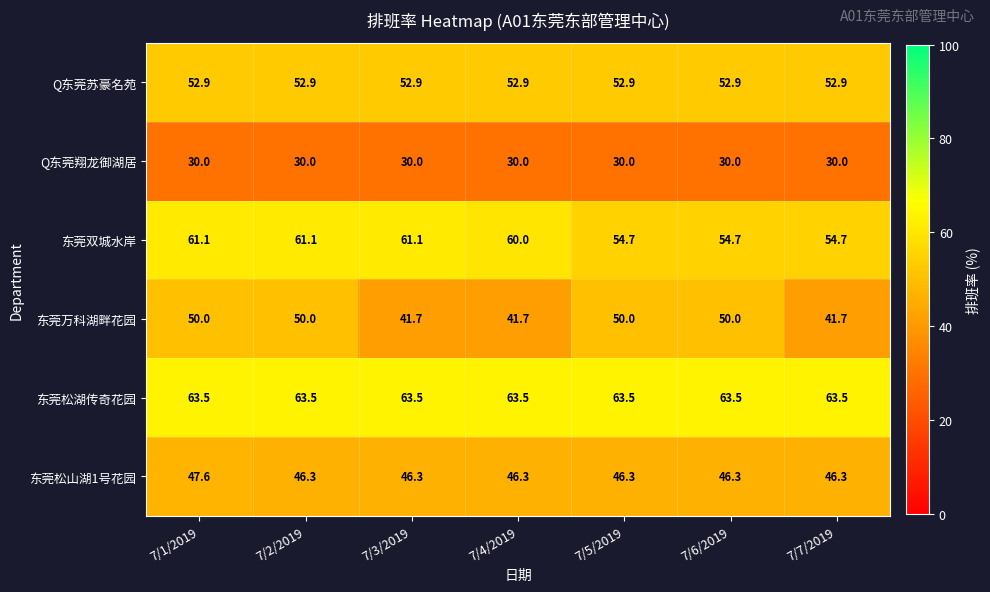

Rank the series at 7/5/2019 from highest to lowest value.

东莞松湖传奇花园, 东莞双城水岸, Q东莞苏豪名苑, 东莞万科湖畔花园, 东莞松山湖1号花园, Q东莞翔龙御湖居